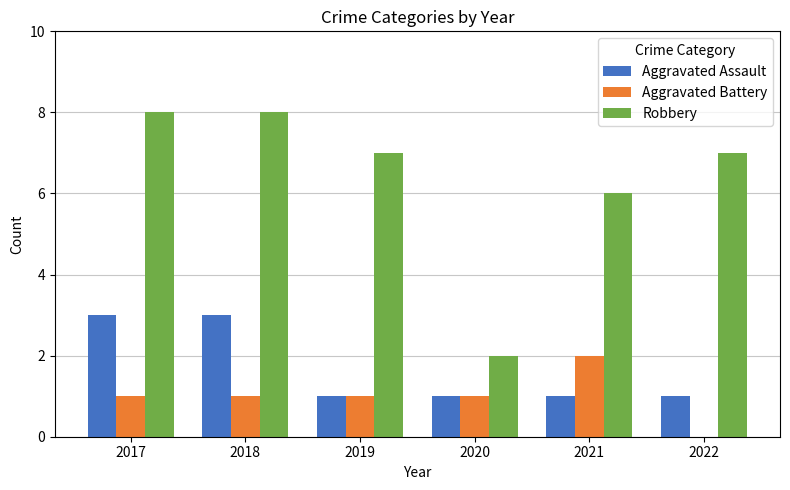

What is the total value across all series at 2020?

4